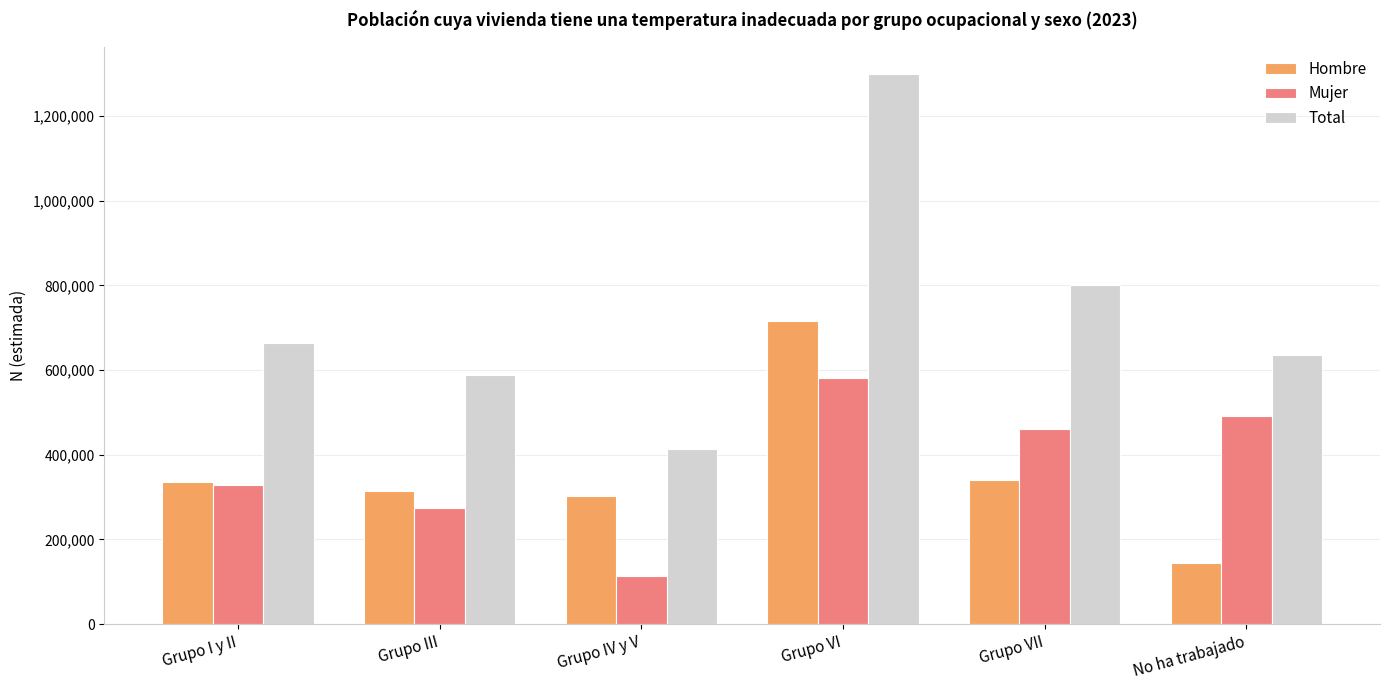

What is the label of the 3rd bar from the right?

Grupo VI